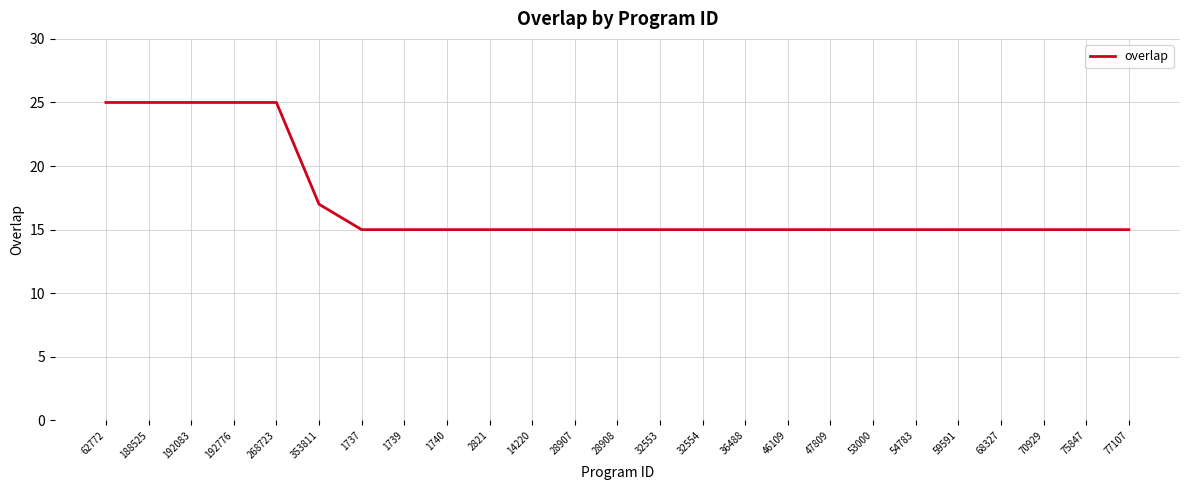

What is the maximum value shown in the chart?

25